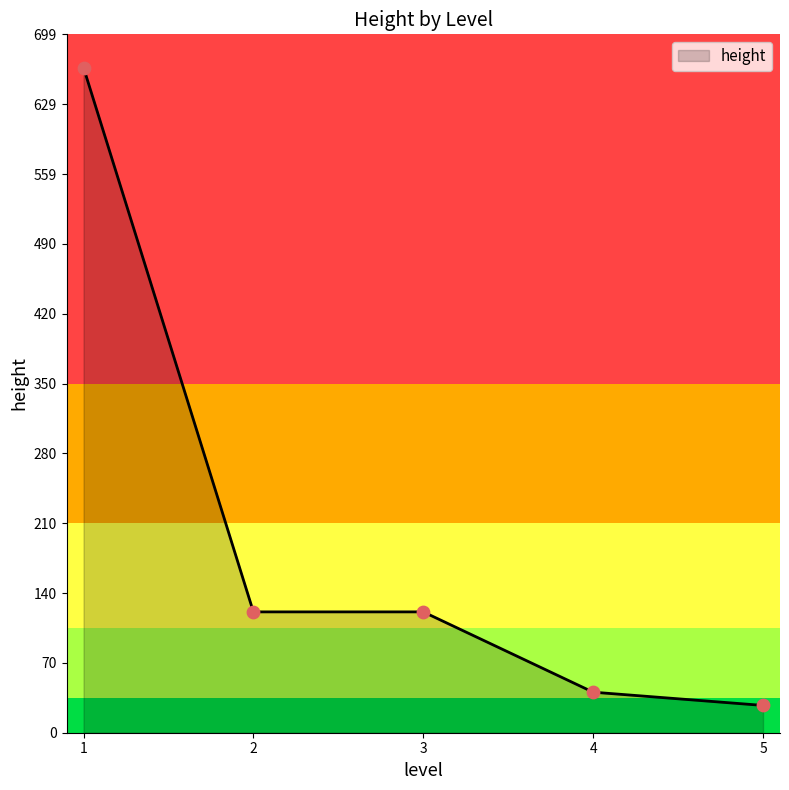

Which has a higher value, 4 or 2?

2